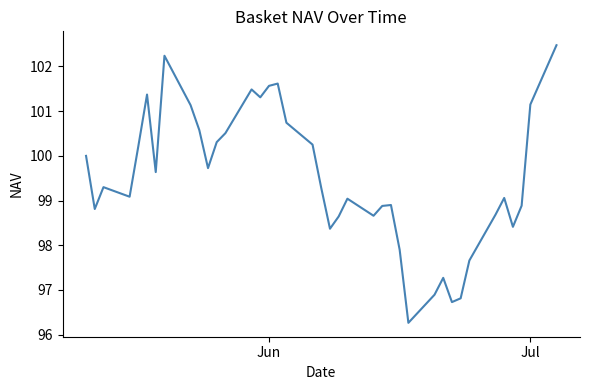

What is the maximum value shown in the chart?

102.5